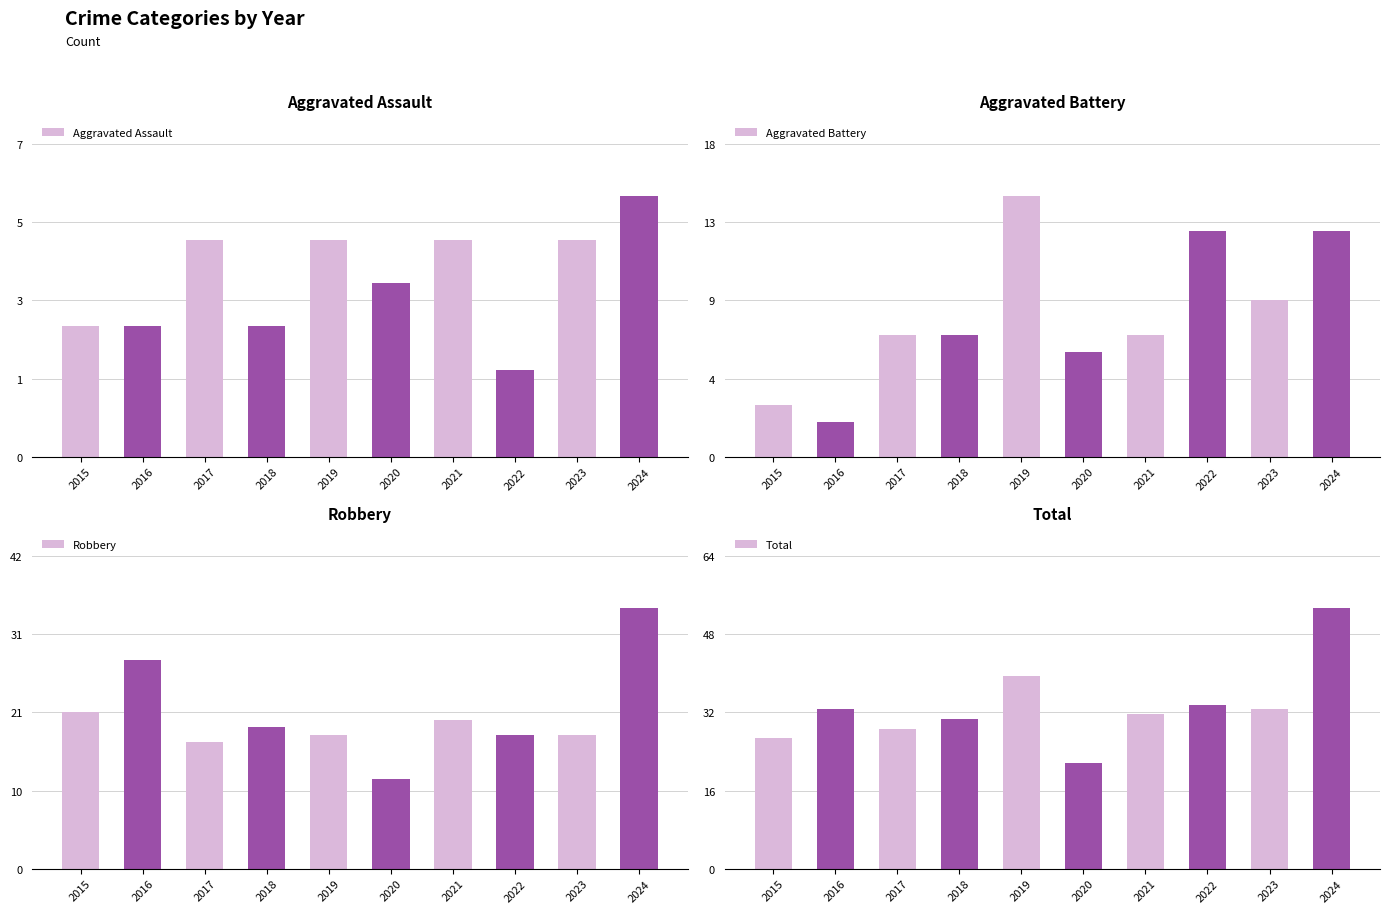

Which series has the largest total across all categories?

Total